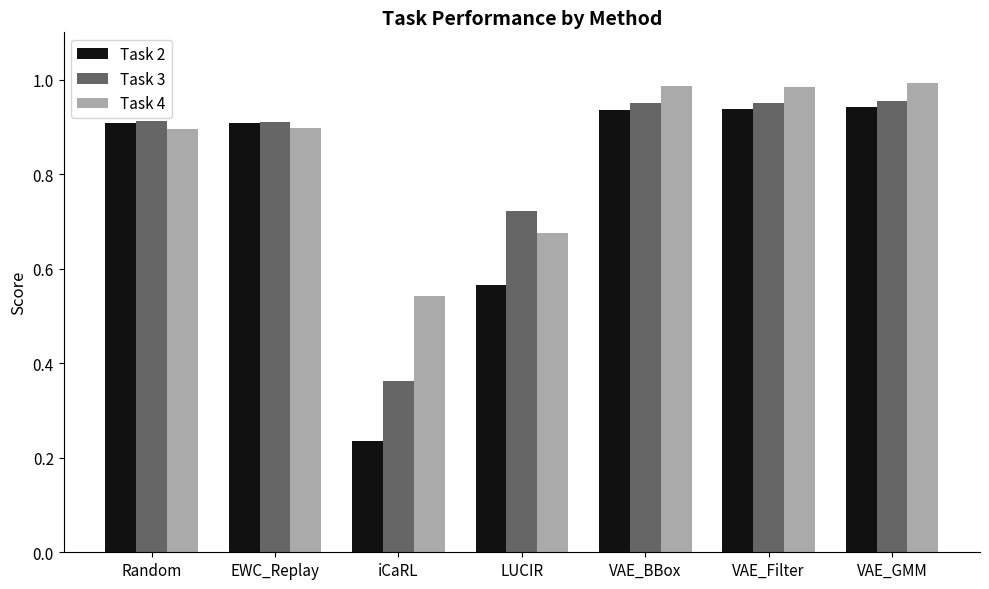

How many bars are there in each group?

3